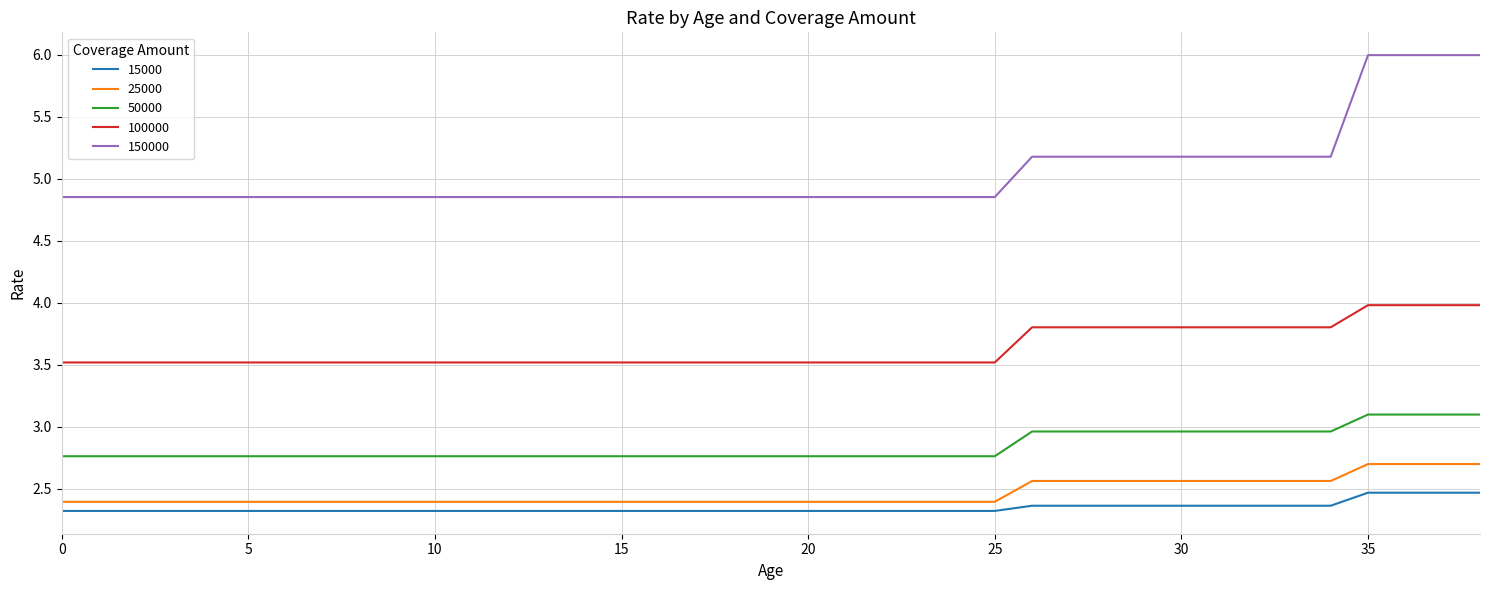

True or false: 15000 and 100000 cross at least once.

False